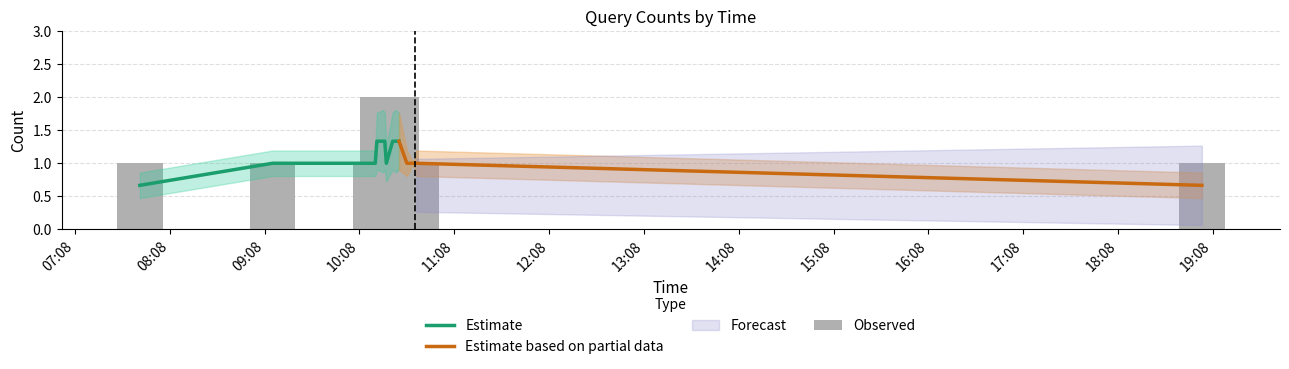

How many values are between 1 and 2?

15